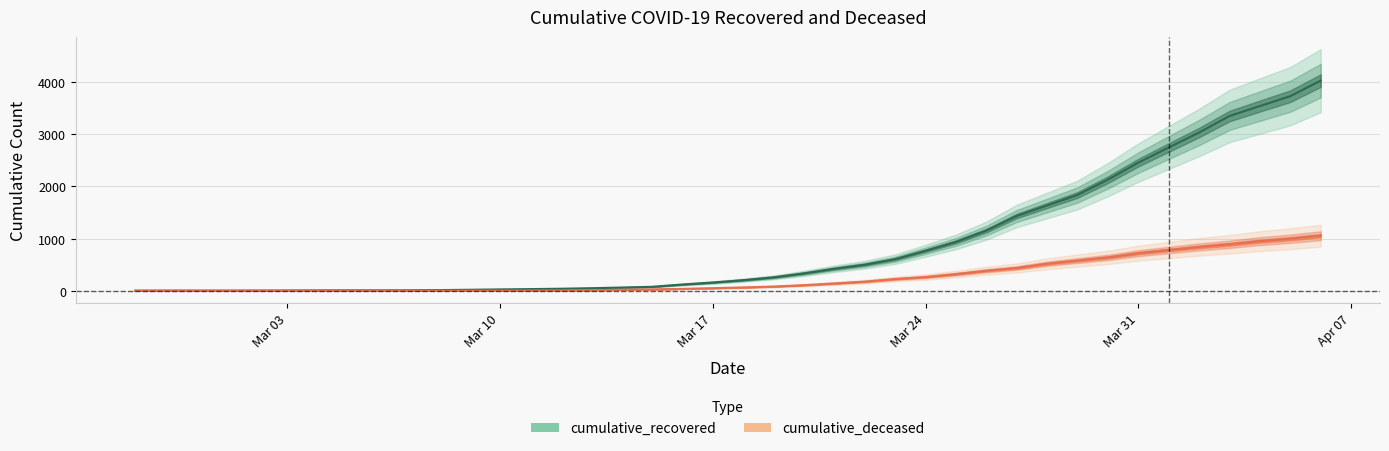

True or false: cumulative_recovered has a value of 284 at Mar 17.

False